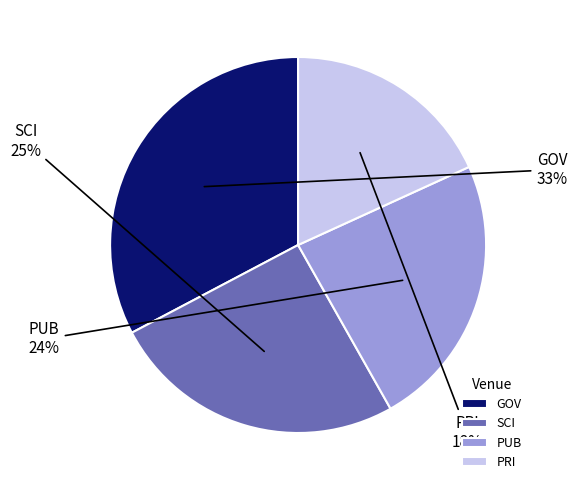

Combined, do GOV and SCI account for over 50%?

Yes